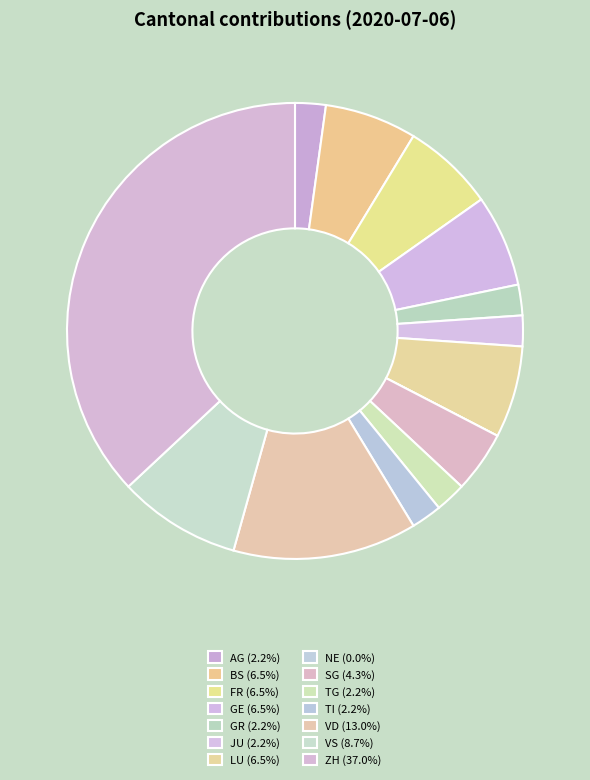

How many slices are in this pie chart?

14